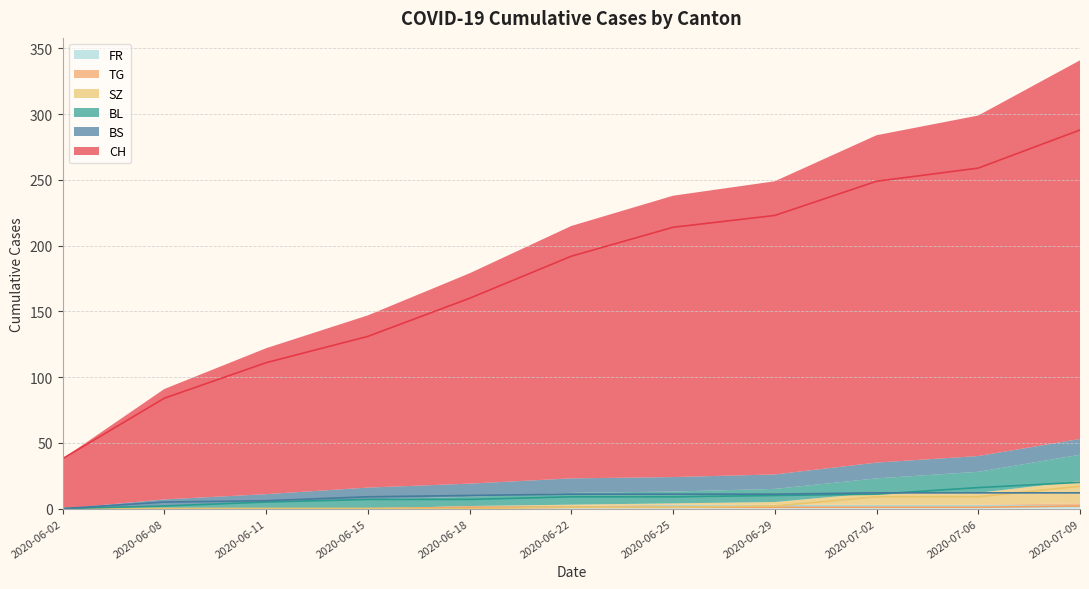

The value of CH at 2020-07-02 is 326. True or false?

False